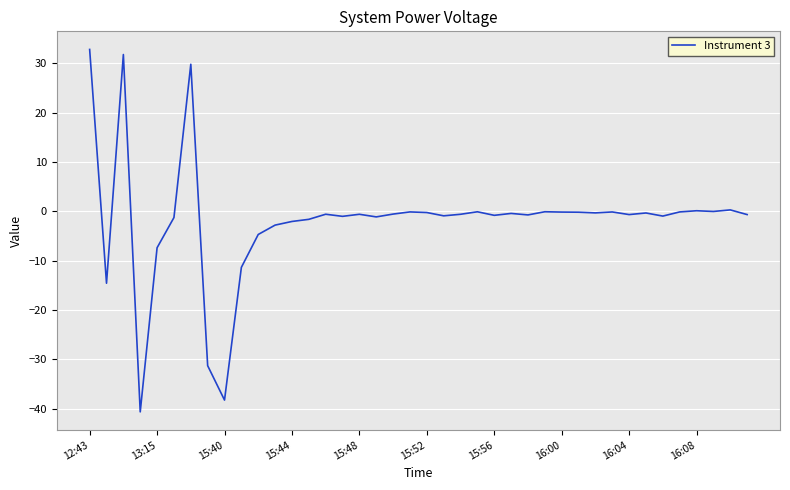

What is the maximum value shown in the chart?

32.8